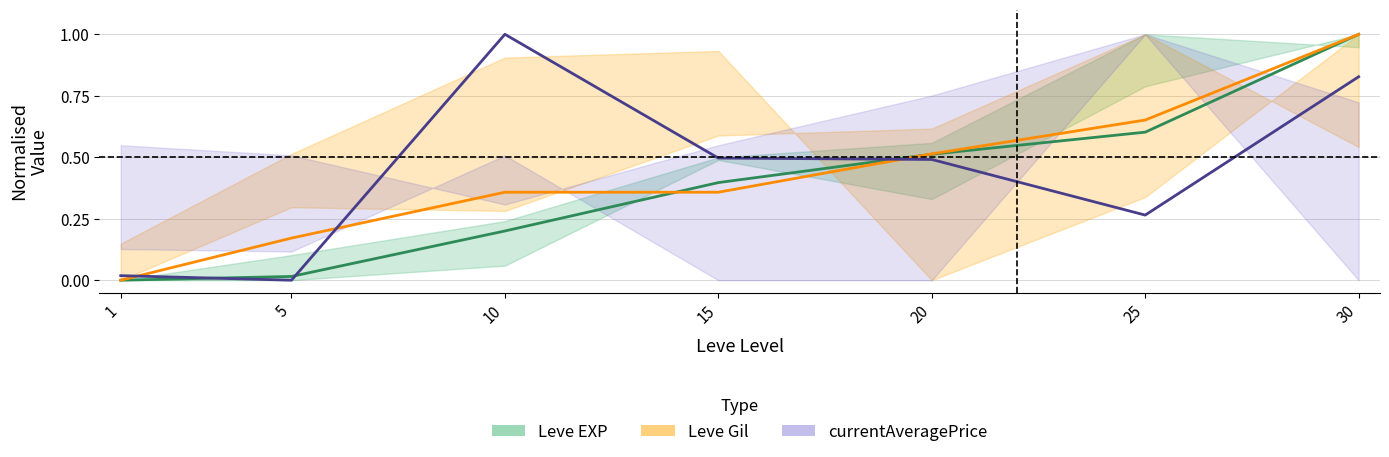

True or false: Leve EXP has more than 2 interior local peaks.

False